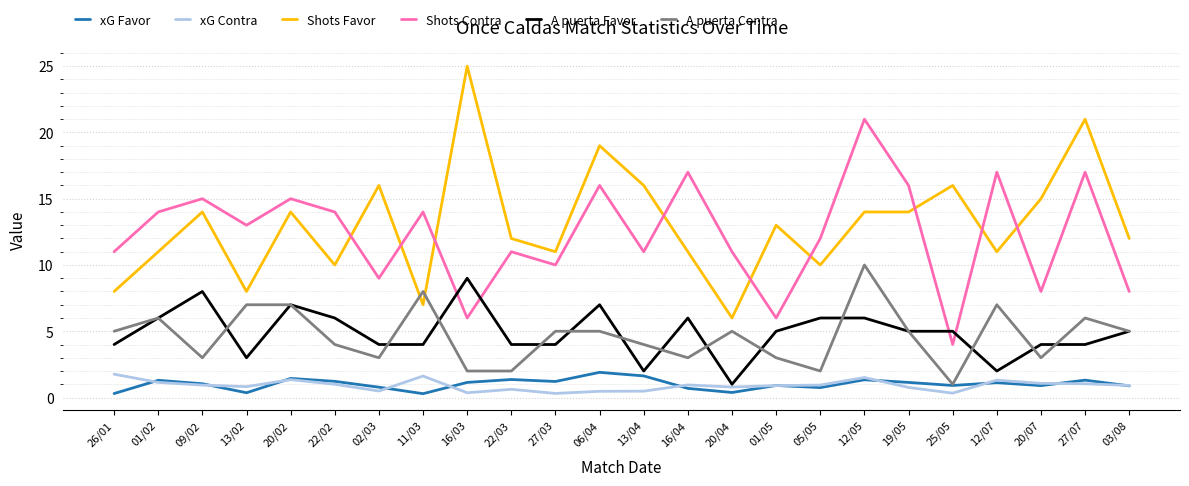

What position from the left is 03/08?

24